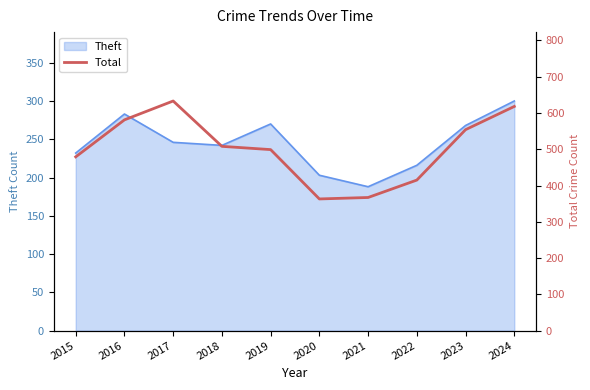

What is the minimum value for Theft?

188